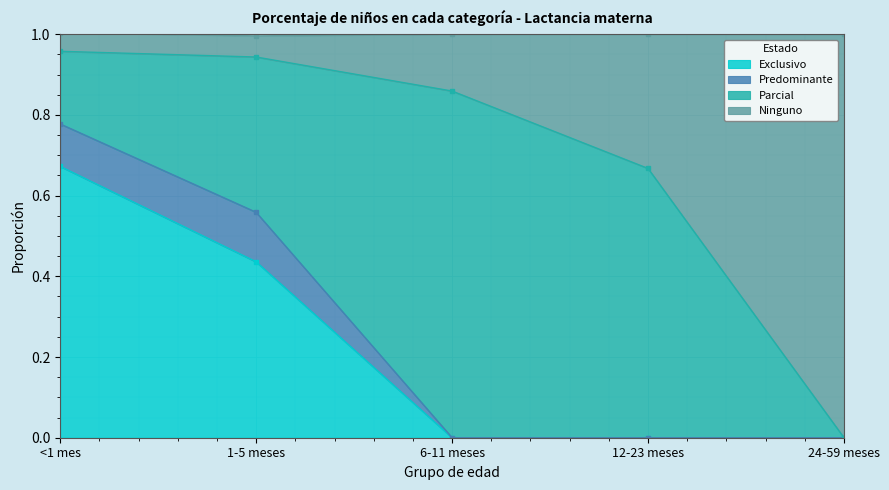

The value of Exclusivo at 12-23 meses is 0.0. True or false?

True